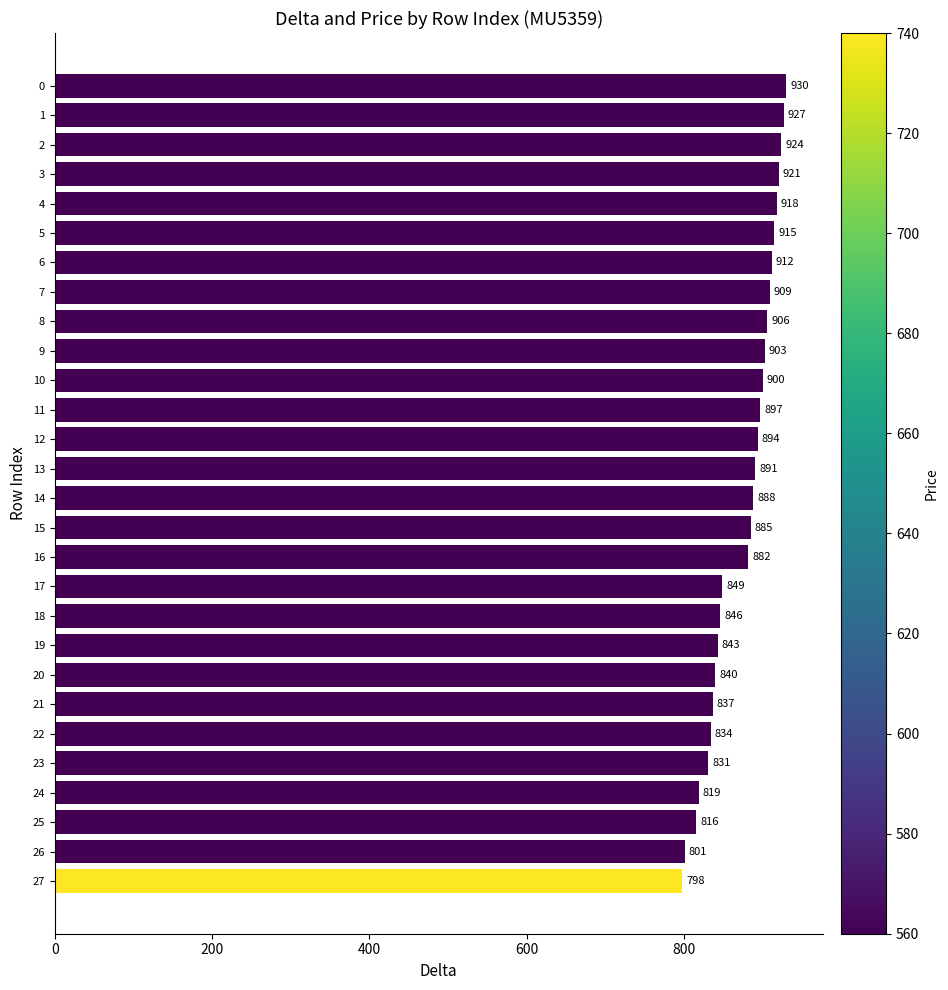

True or false: the data shows 1236 at 7.

False